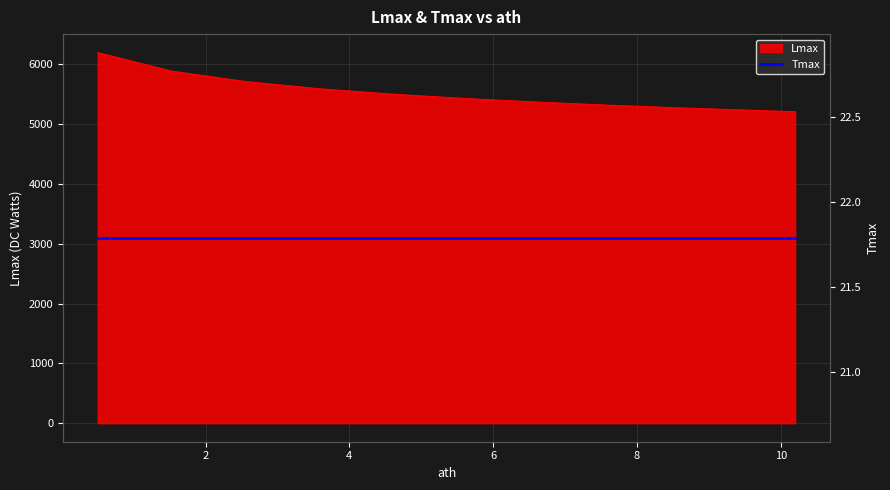

List the labels in order of value, largest first.

0.5, 1.52, 2.54, 3.56, 4.58, 5.61, 6.63, 7.65, 8.67, 9.69, 10.2